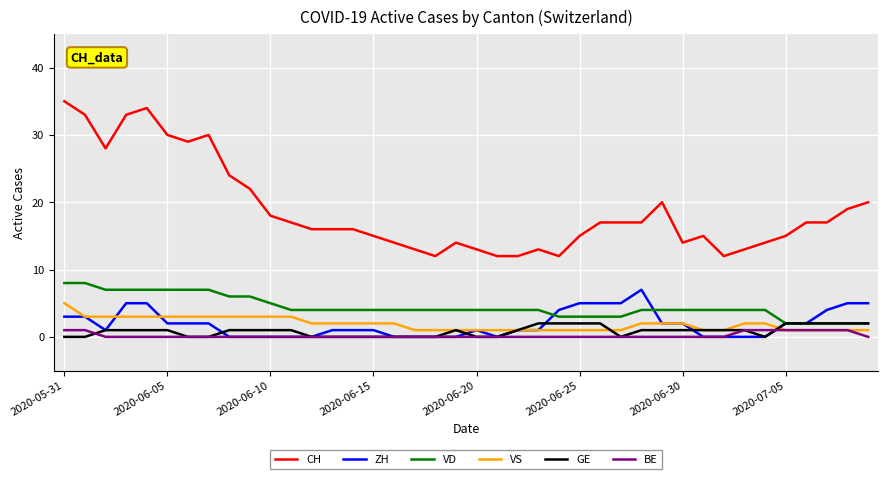

How many distinct data groups are displayed?

6